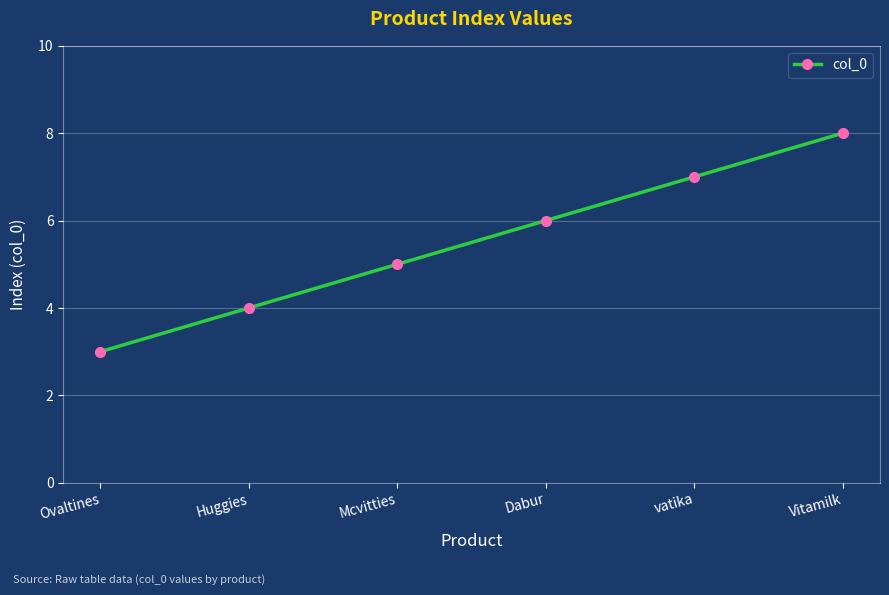

What is the difference between the values at Vitamilk and vatika?

1